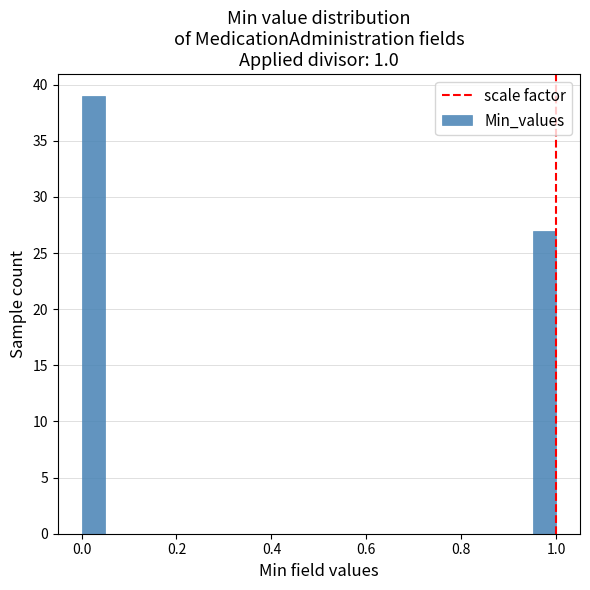

Around what value on the x-axis is the tallest bar? Give the approximate position of its centre, as read against the axis.

0.02